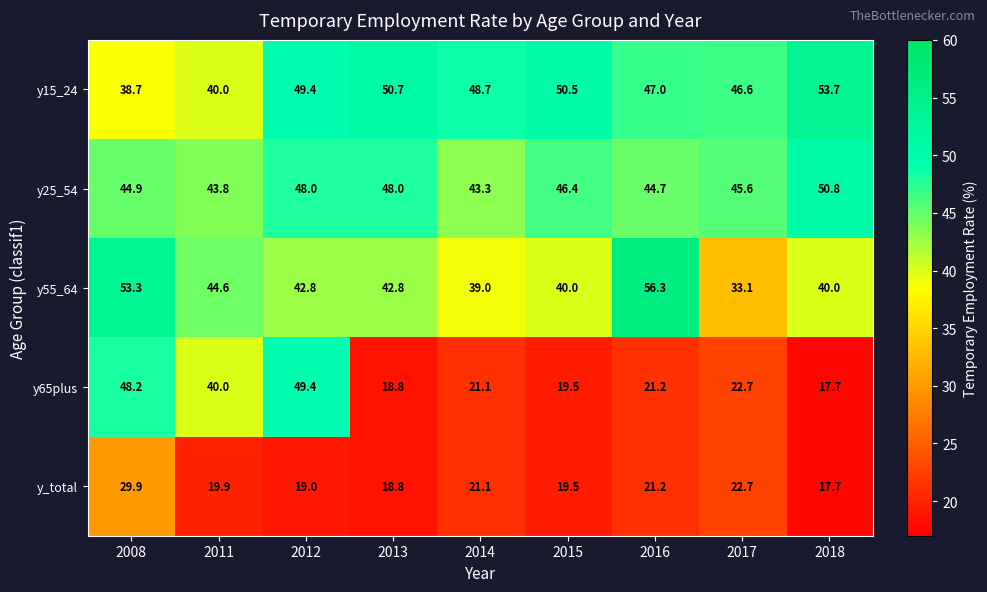

List the series in order of their peak value, lowest first.

y_total, y65plus, y25_54, y15_24, y55_64